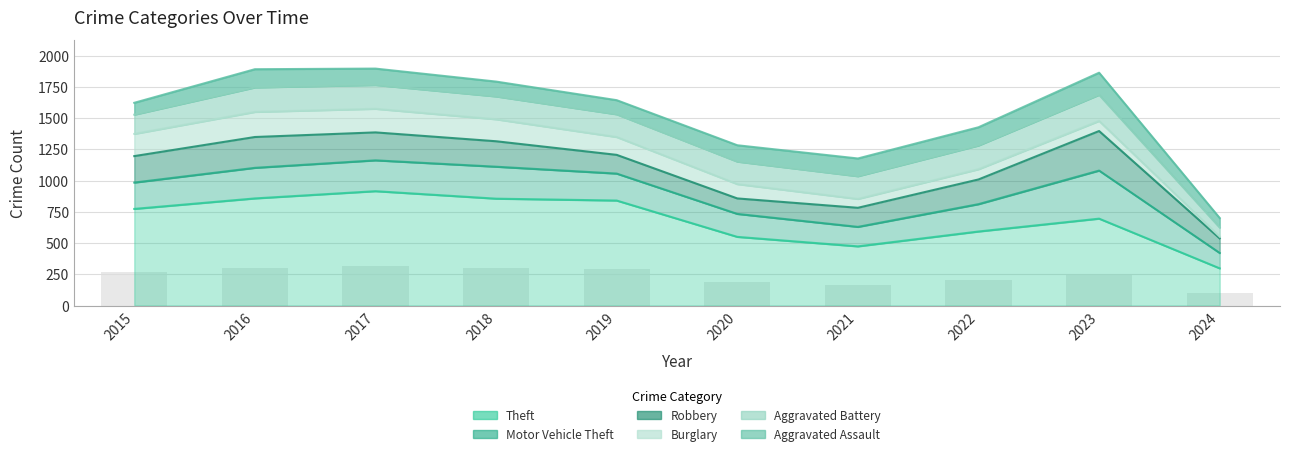

At which category is the sum across all series the highest?

2017